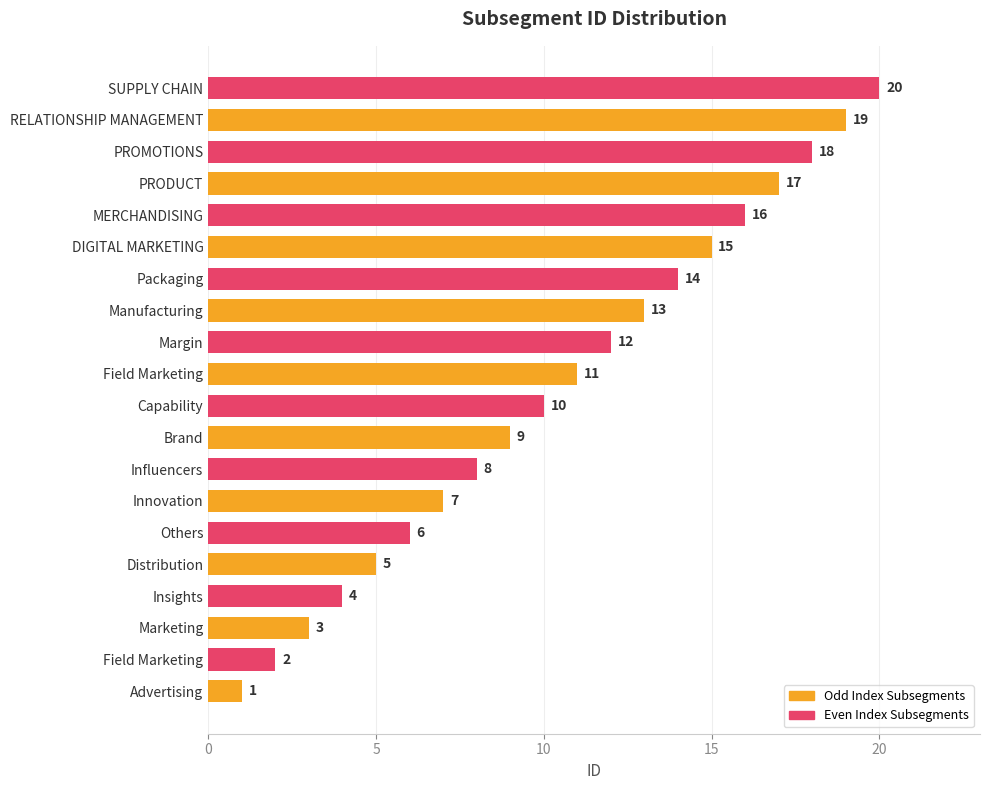

The Odd Index Subsegments series shows 1 at Advertising. True or false?

True